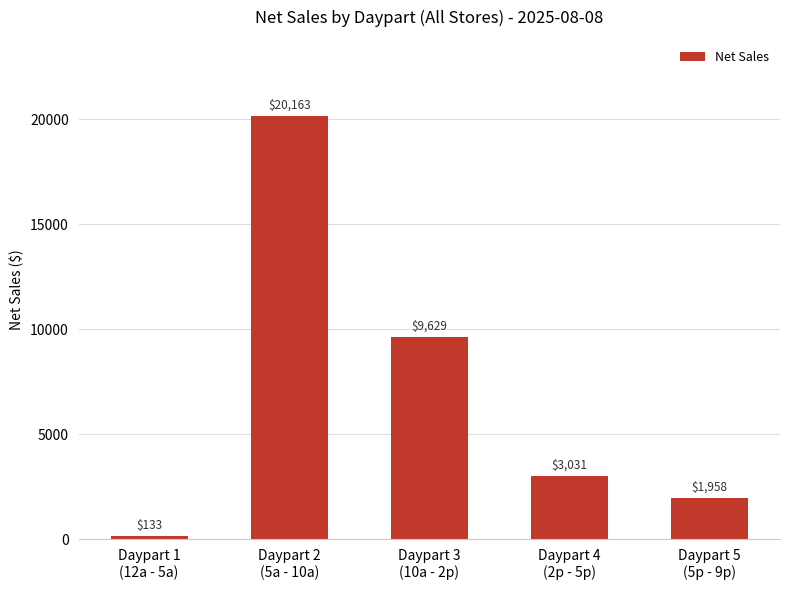

Which category has the highest value across all series?

Daypart 2
(5a - 10a)